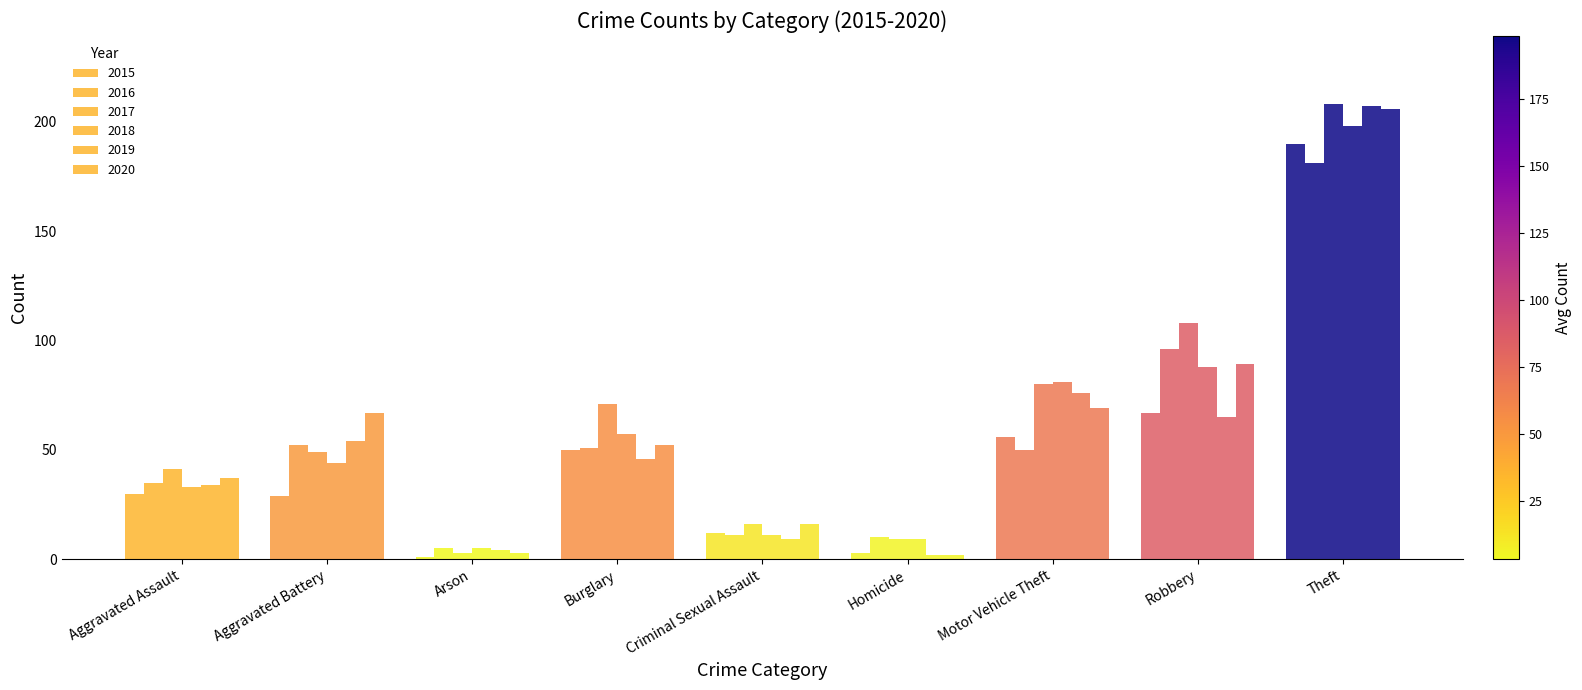

At which category is the sum across all series the highest?

Theft